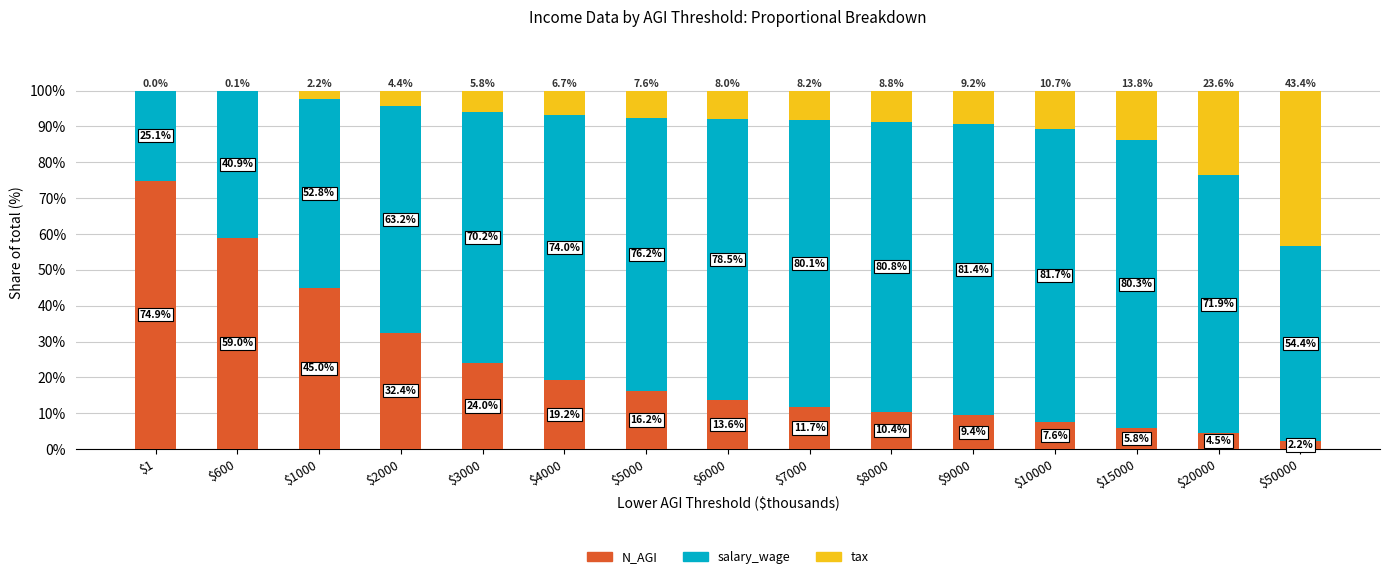

What are all the series names shown in the legend?

N_AGI, salary_wage, tax